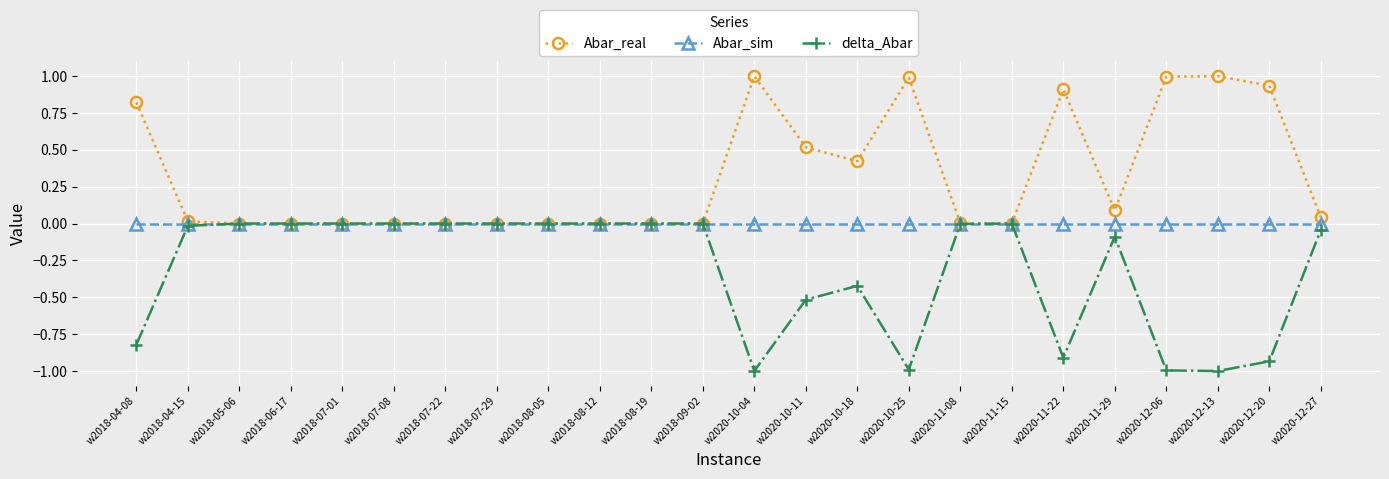

What is the maximum value for Abar_real?

1.0